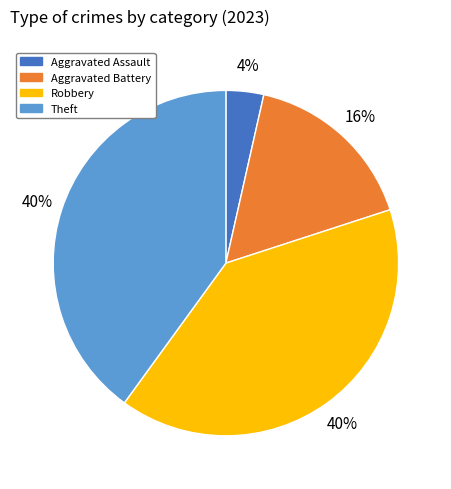

To the nearest percent, what is the difference between the Theft and Aggravated Battery slice percentages?

24%